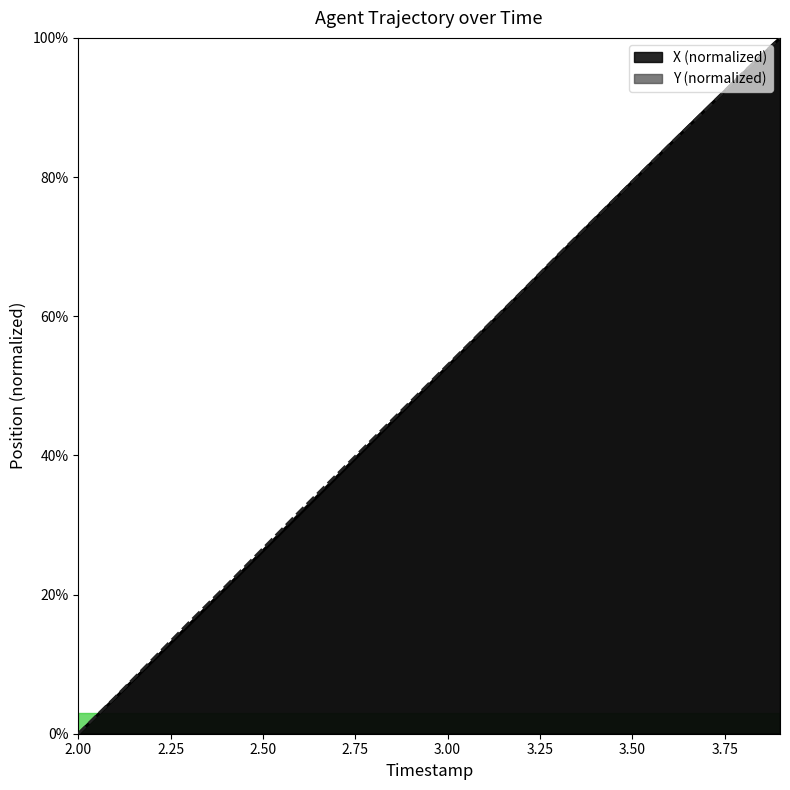

What is the value of the Y point at the 16th from the left?

0.8